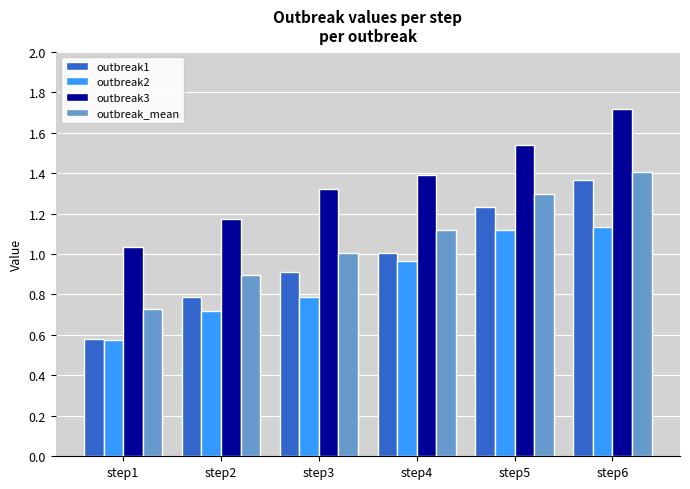

What is the difference between the second highest and minimum values in the outbreak3 series?

0.5